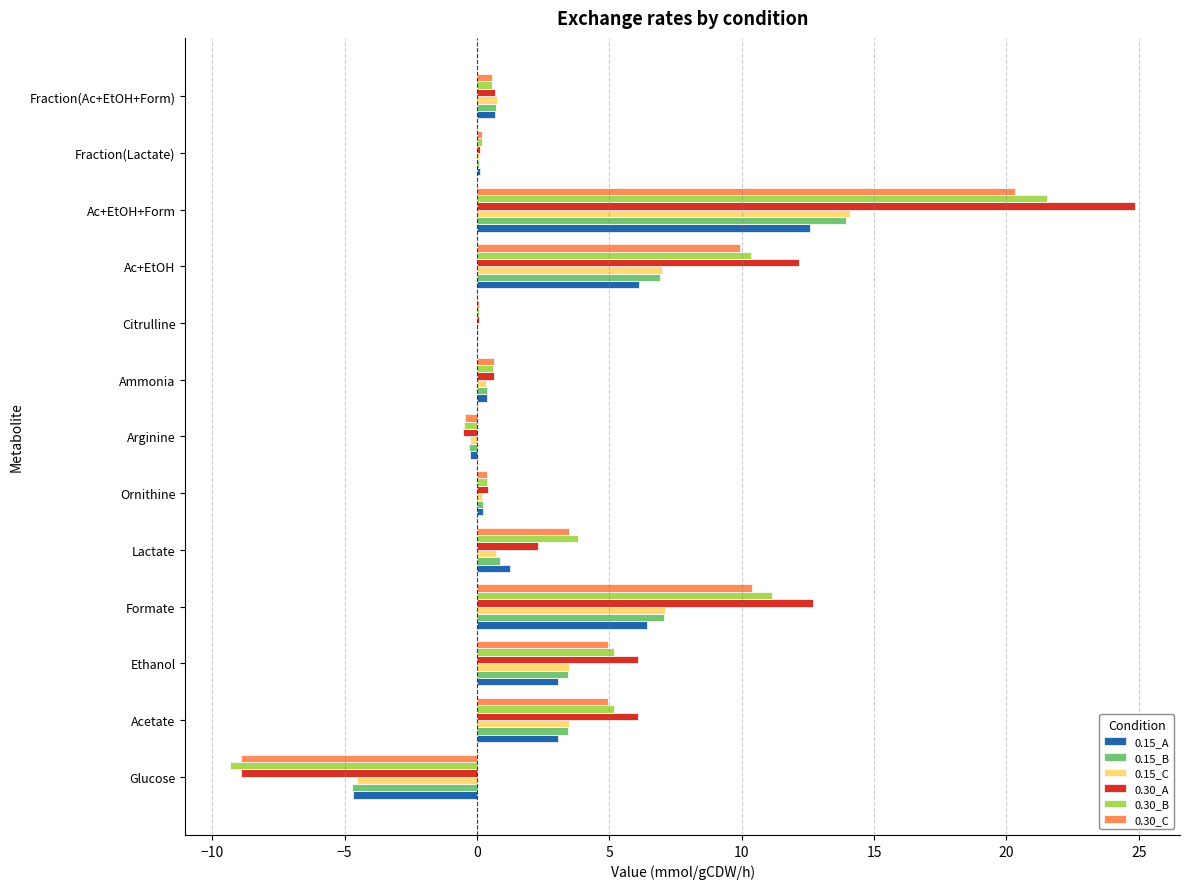

True or false: 0.15_B has a value of 3.5 at Acetate.

True